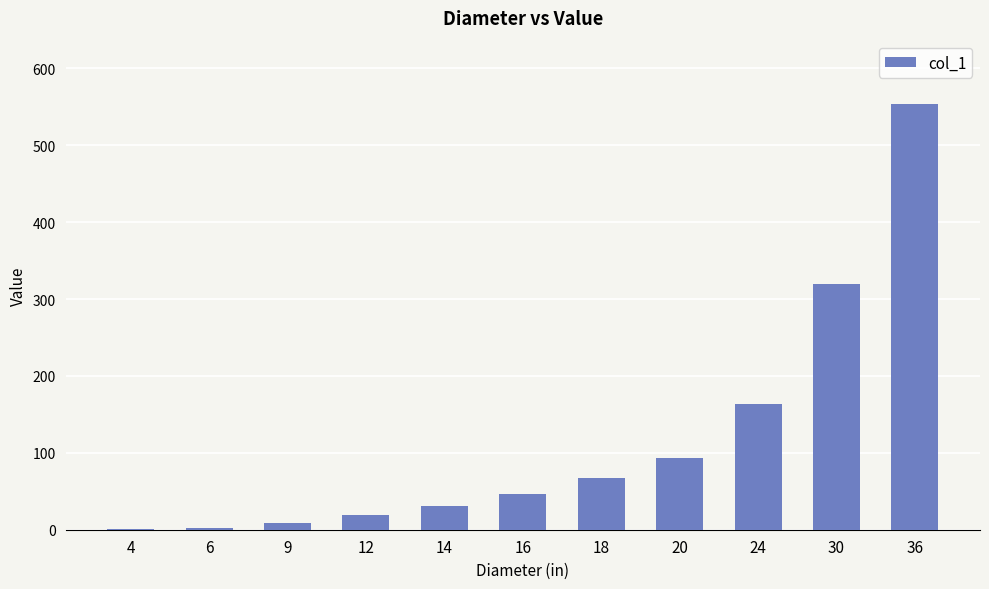

The value at 30 is 120.3. True or false?

False